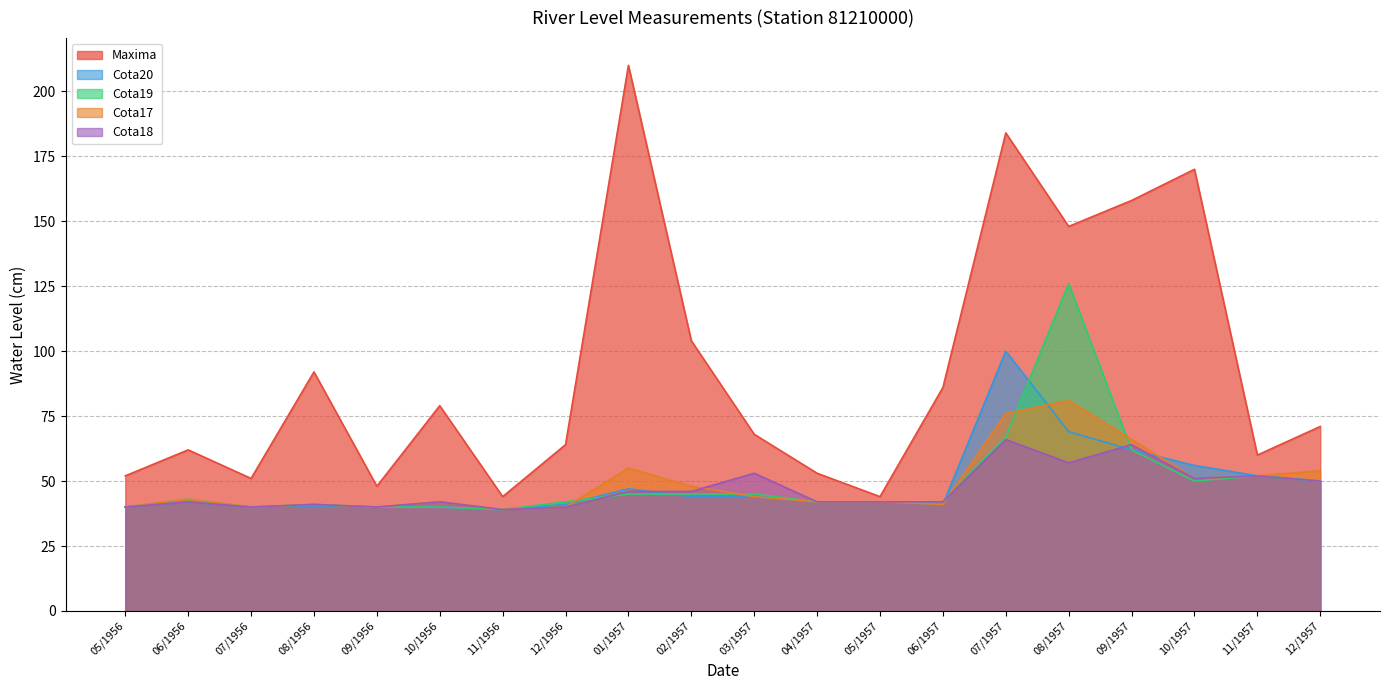

True or false: Maxima has a value of 74 at 07/1956.

False